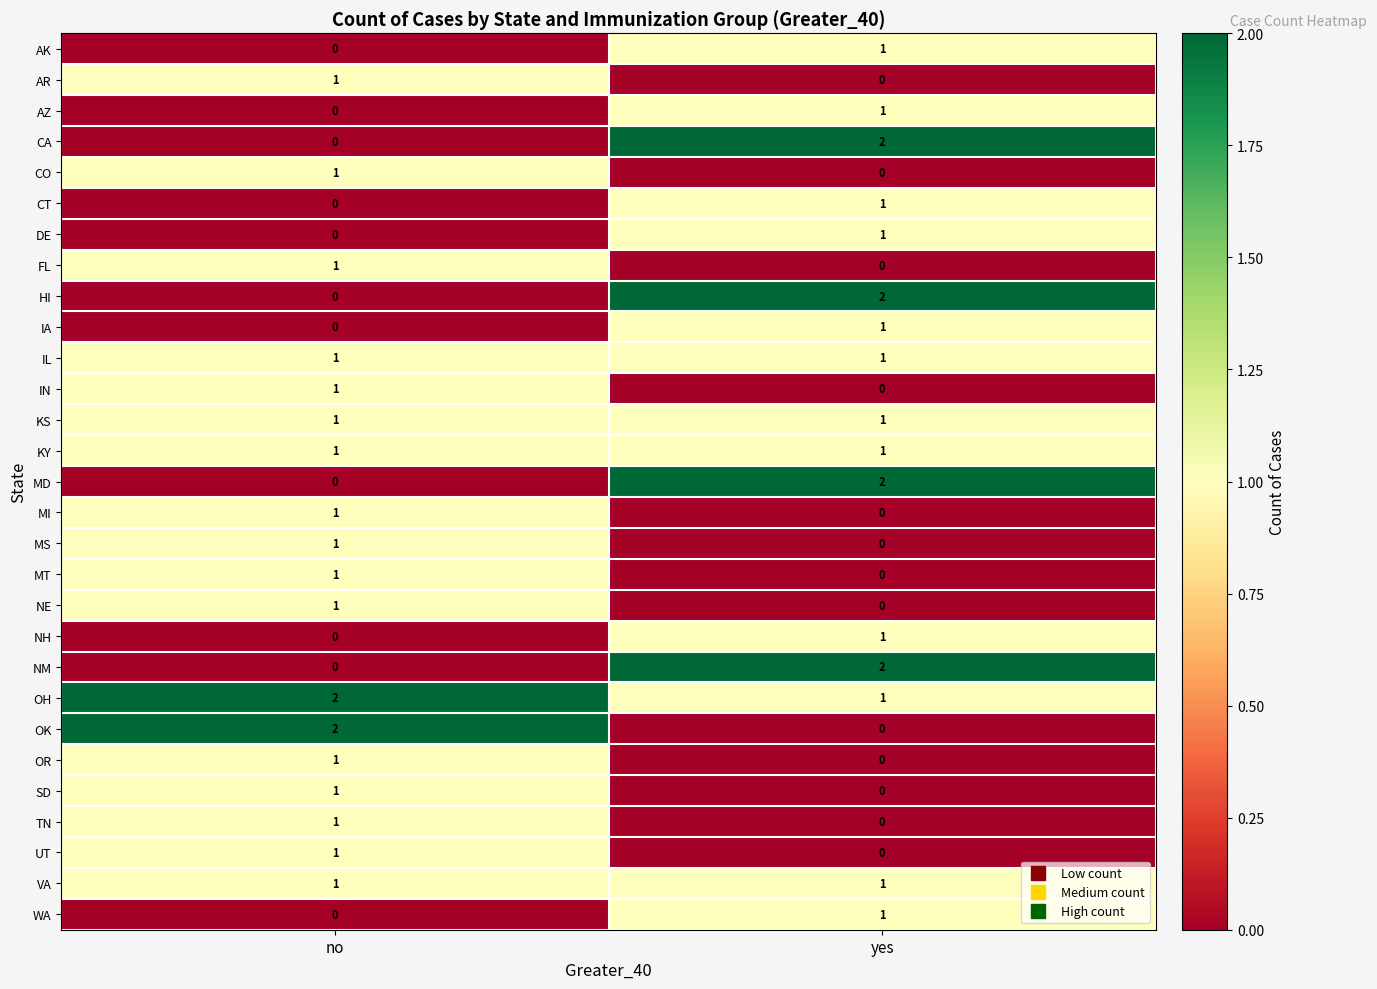

Which series has the largest total across all categories?

OH